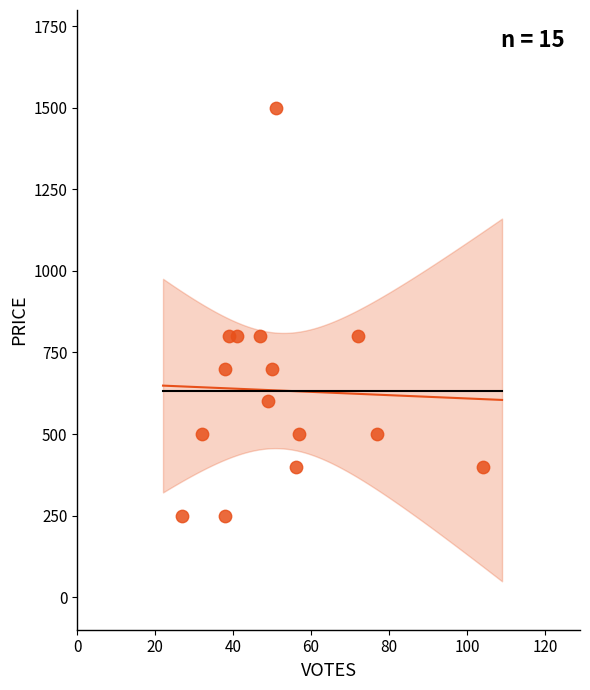

What is the range of Y values (max minus min)?

1250